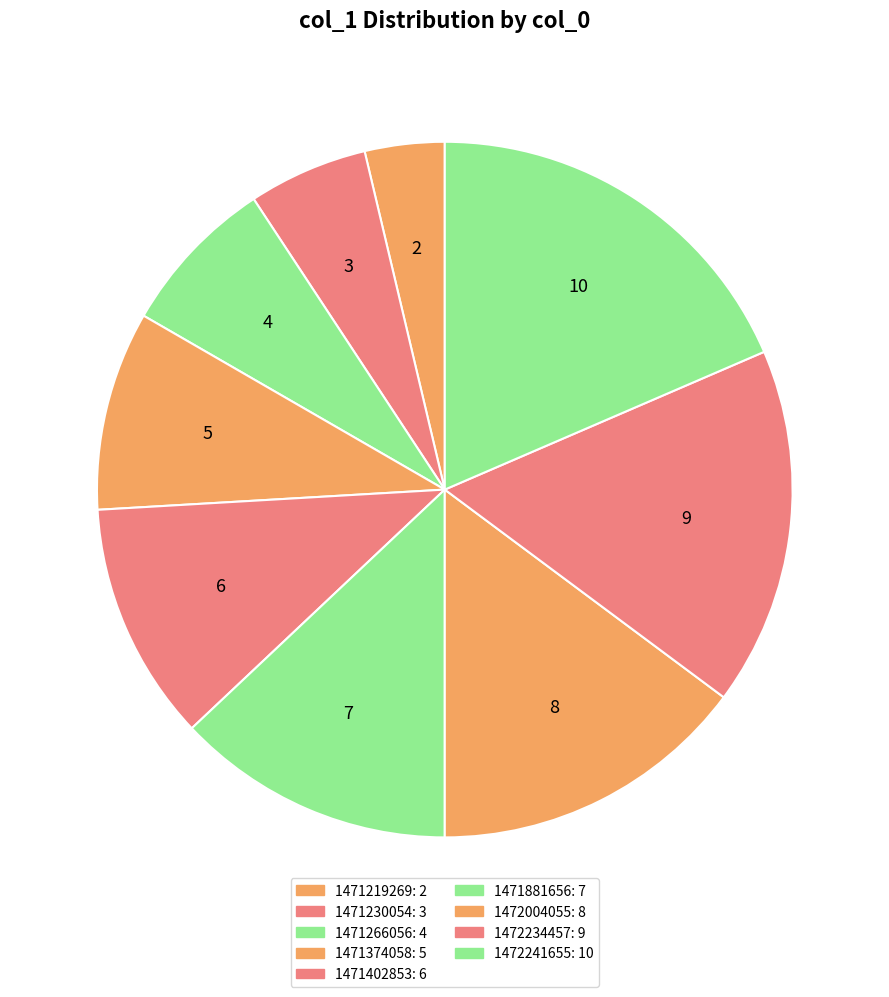

How many slices are in this pie chart?

9